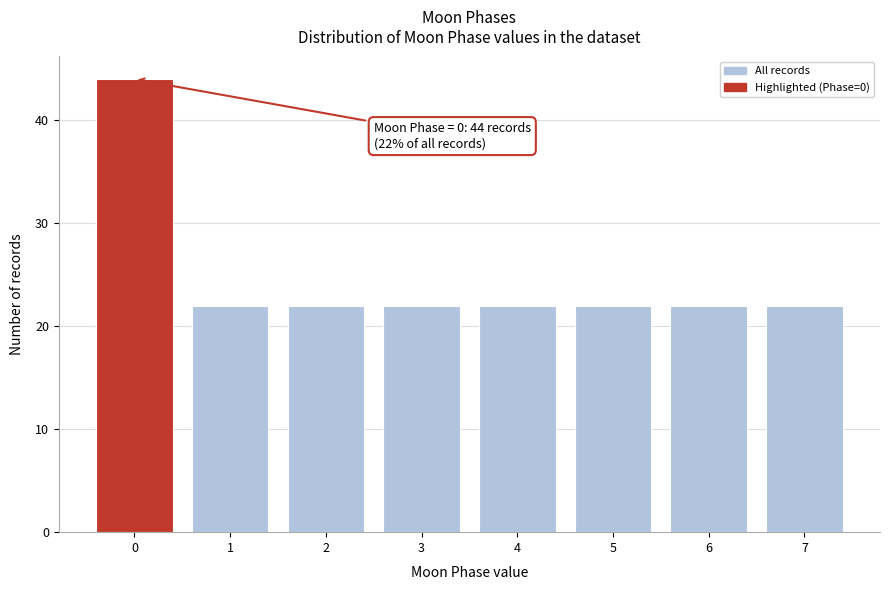

Reading left to right, list all the values displayed in this chart.

0=44	1=22	2=22	3=22	4=22	5=22	6=22	7=22